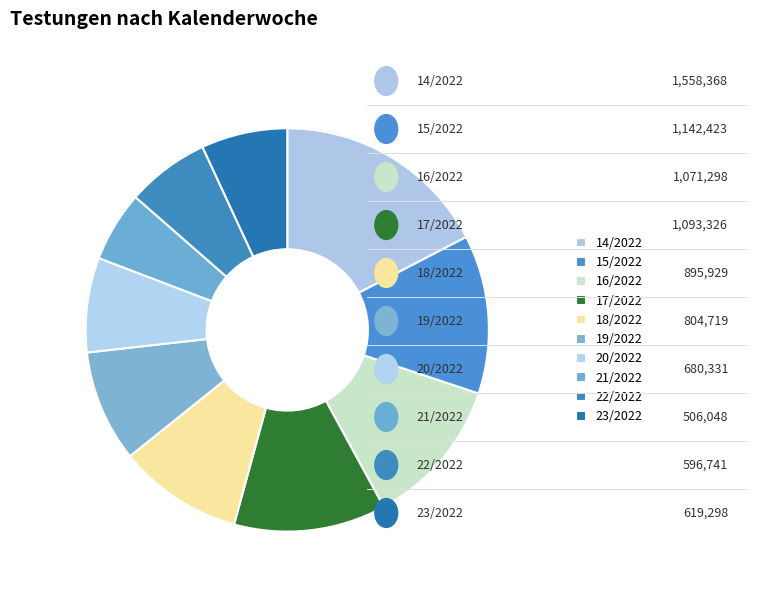

Rank the categories by value from lowest to highest.

21/2022, 22/2022, 23/2022, 20/2022, 19/2022, 18/2022, 16/2022, 17/2022, 15/2022, 14/2022